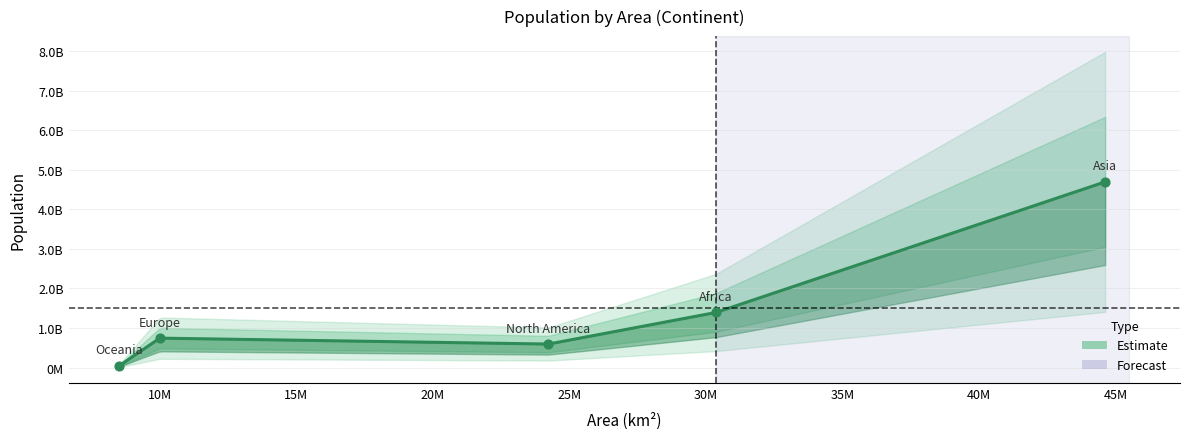

What is the ratio of the value at Asia to the value at Europe?

6.3